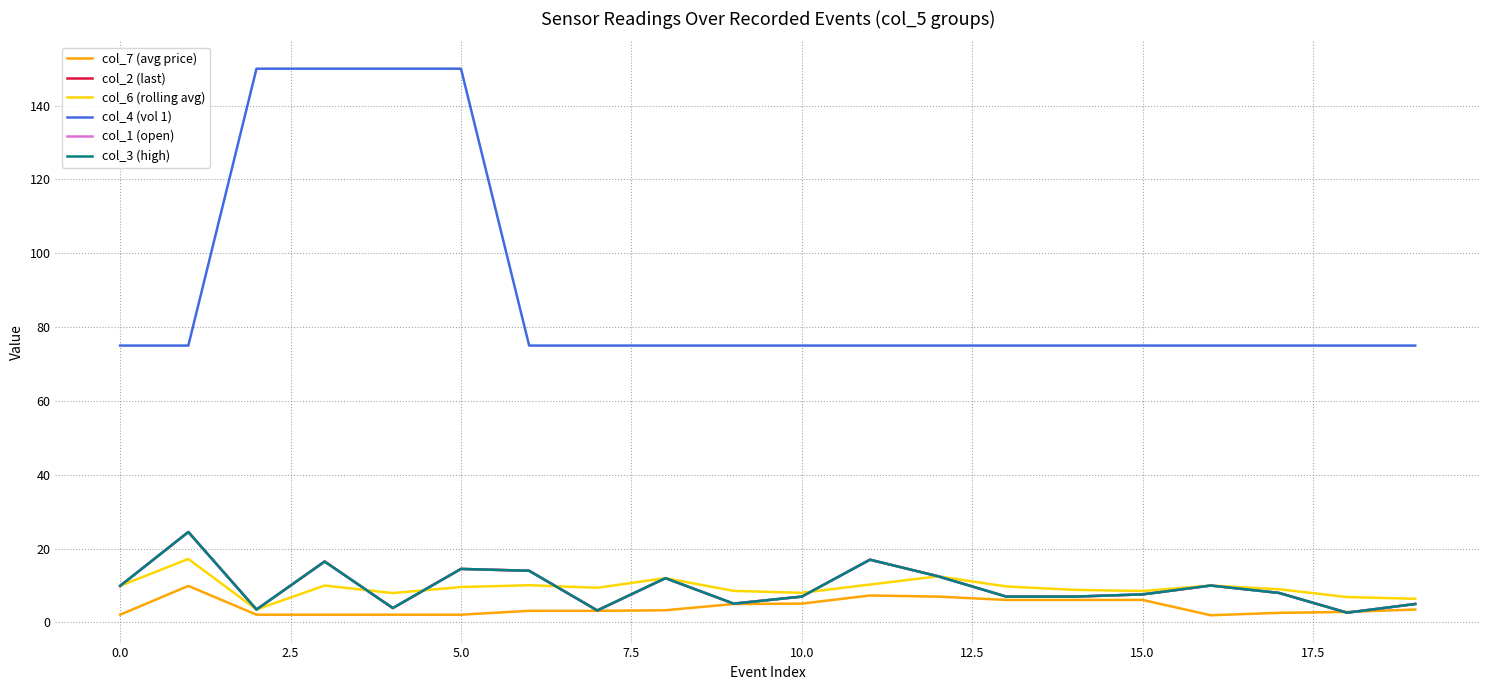

Rank the series by their maximum value, from highest to lowest.

col_4 (vol 1), col_2 (last), col_1 (open), col_3 (high), col_6 (rolling avg), col_7 (avg price)